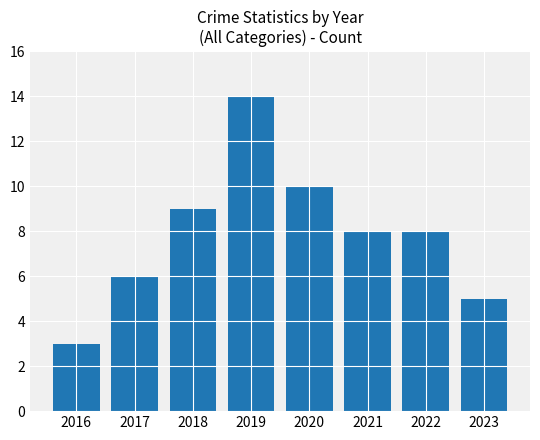

Which label corresponds to the smallest value in the chart?

2016